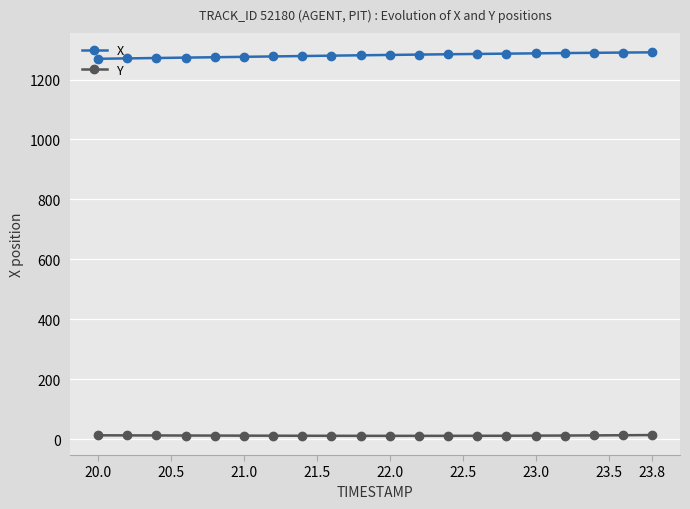

True or false: Y and X intersect in this chart.

False